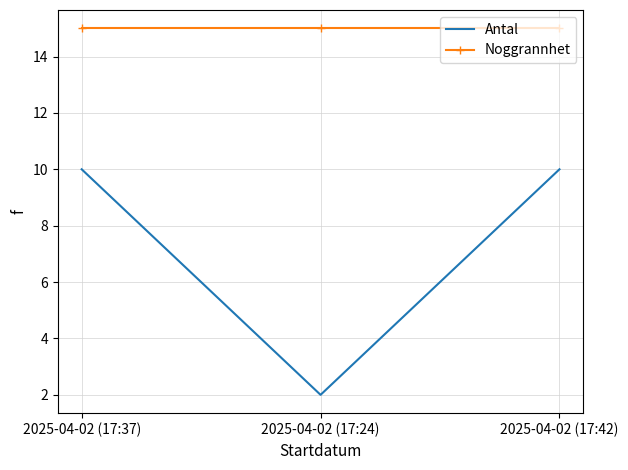

What position from the right is 2025-04-02 (17:37)?

3